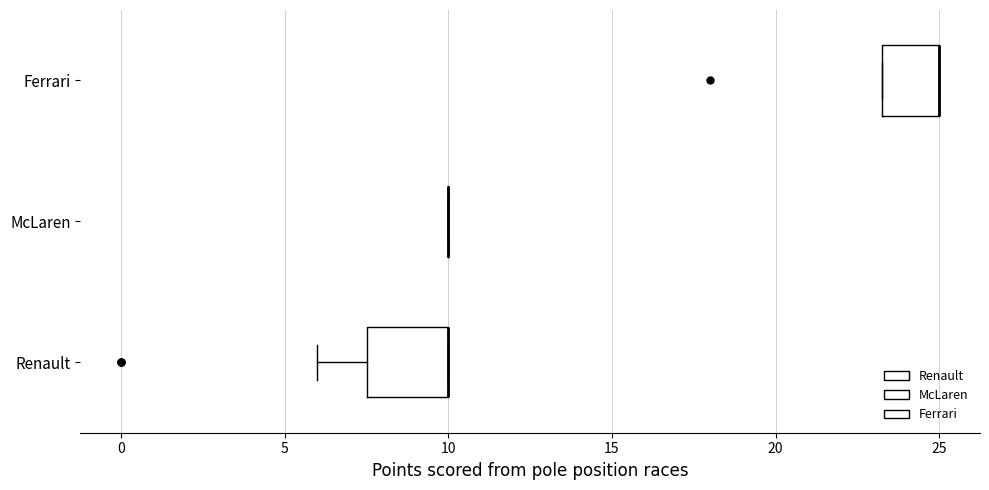

Where is the right edge of the box for Ferrari on the x-axis? The values are not printed on the chart, so give them approximately, as read against the axis.

25.0